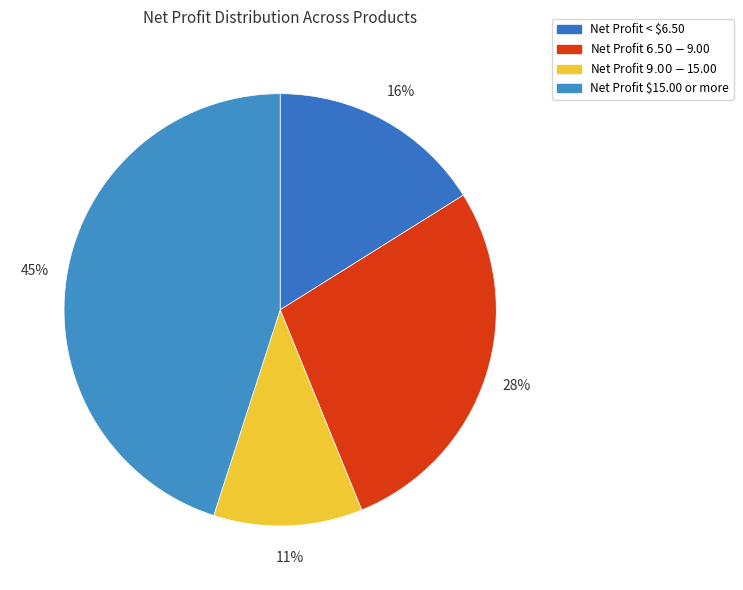

How many segments does this pie chart have?

4